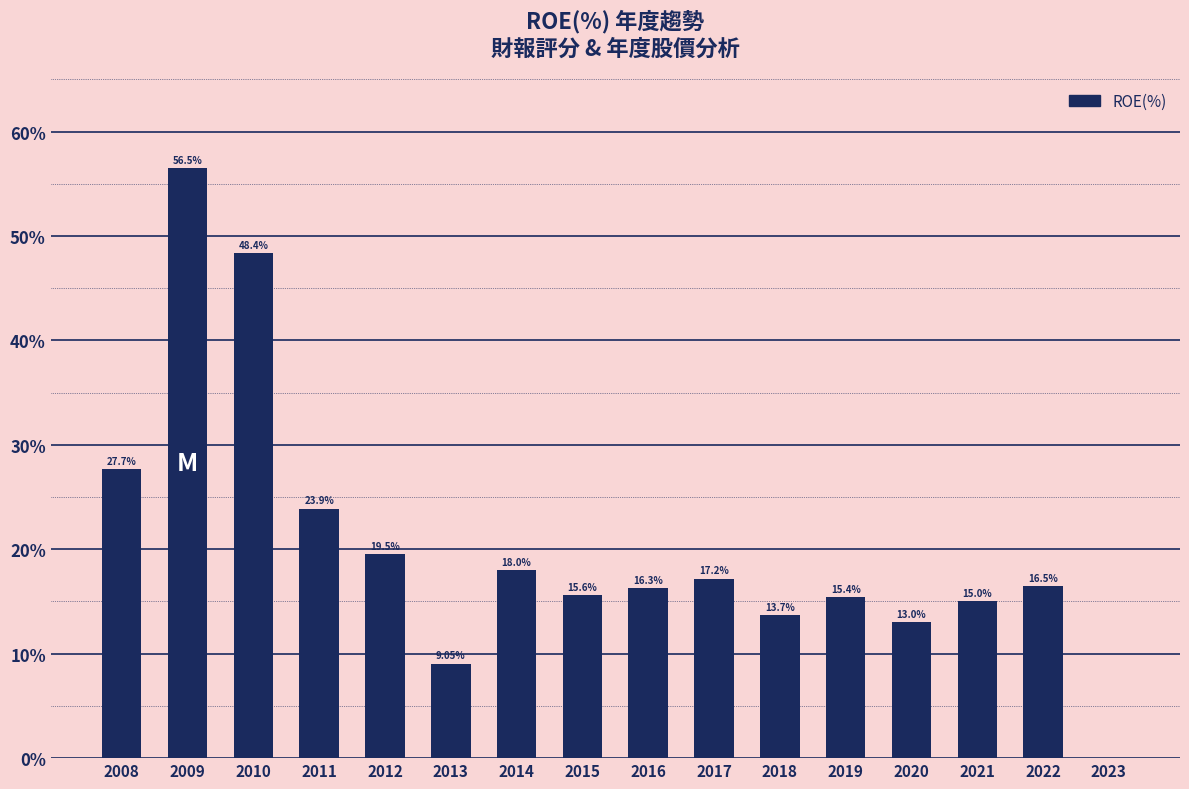

At which label is the value closest to 28?

2008